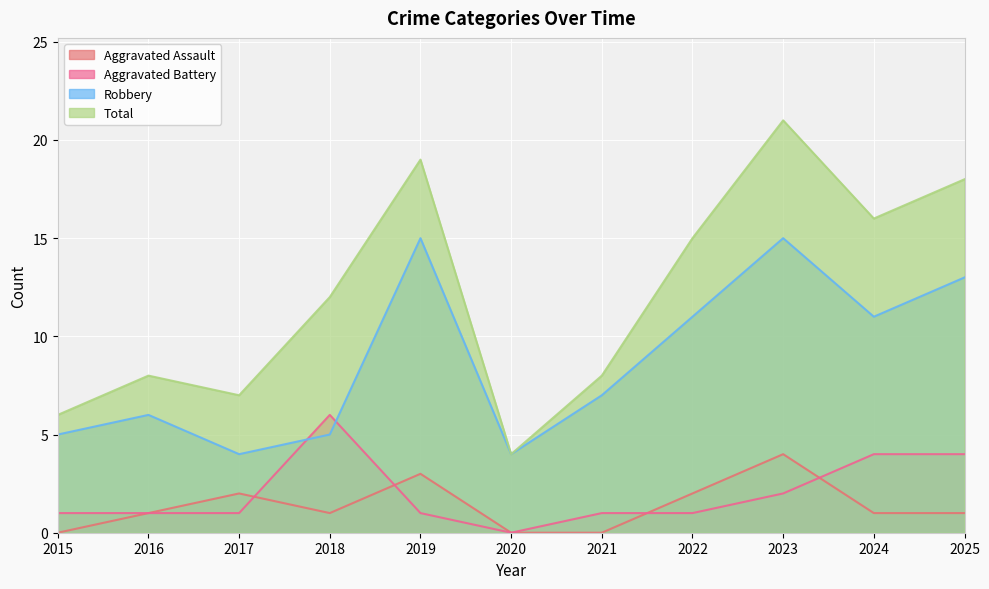

Where is the first local maximum for Robbery?

2016